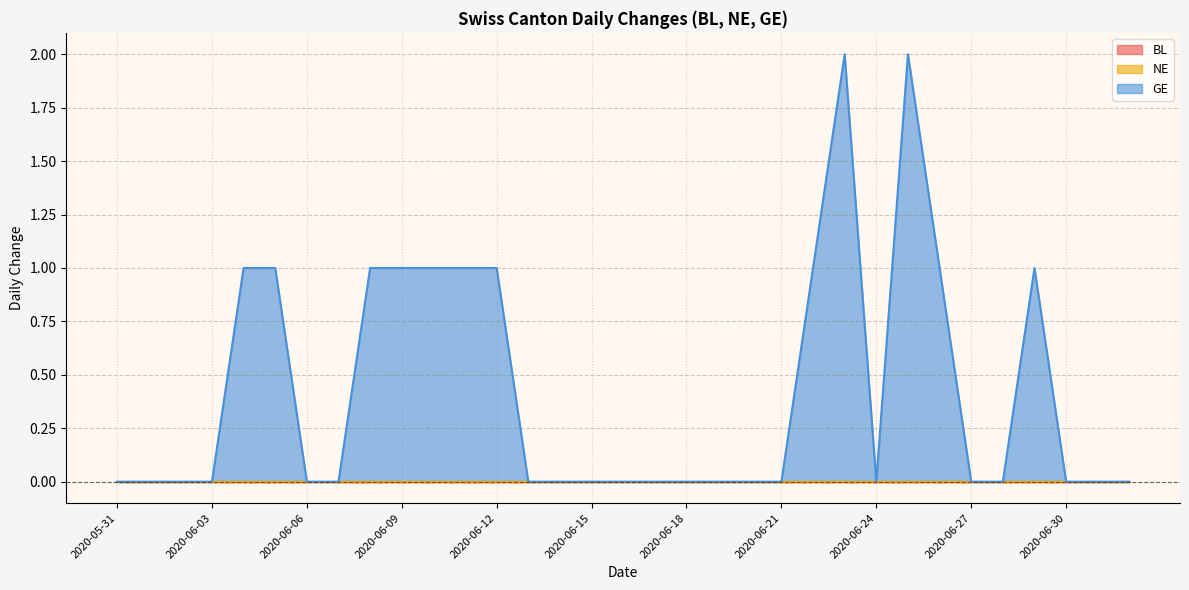

Reading left to right, what are all the values shown in this chart?

BL: 0	0	0	0	0	0	0	0	0	0	0	0	0	0	0	0	0	0	0	0	0	0	0	0	0	0	0	0	0	0	0	0	0
NE: 0	0	0	0	0	0	0	0	0	0	0	0	0	0	0	0	0	0	0	0	0	0	0	0	0	0	0	0	0	0	0	0	0
GE: 0	0	0	0	1	1	0	0	1	1	1	1	1	0	0	0	0	0	0	0	0	0	1	2	0	2	1	0	0	1	0	0	0